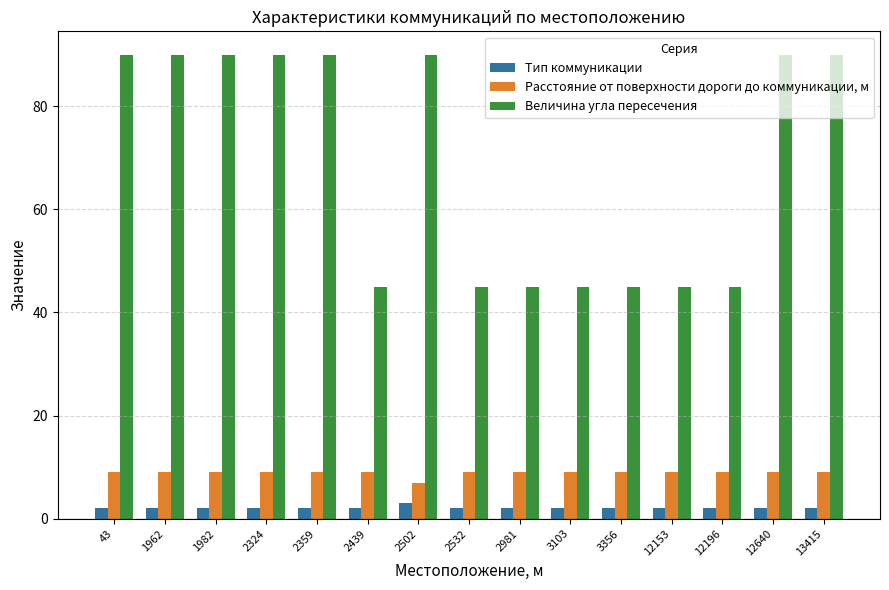

What is the maximum value for Тип коммуникации?

3